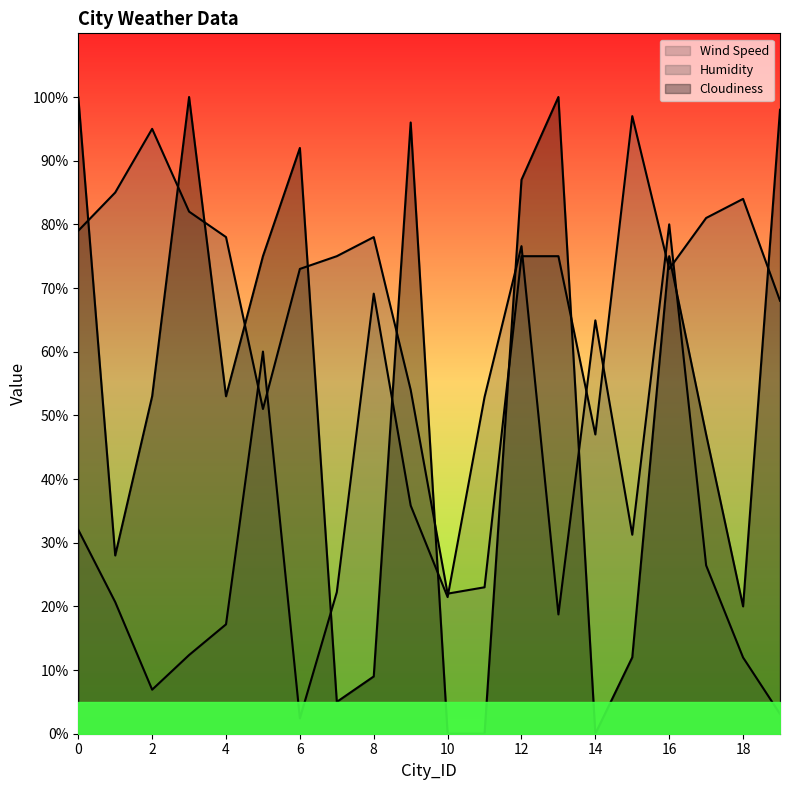

The value of Humidity at 13 is 75.0. True or false?

True